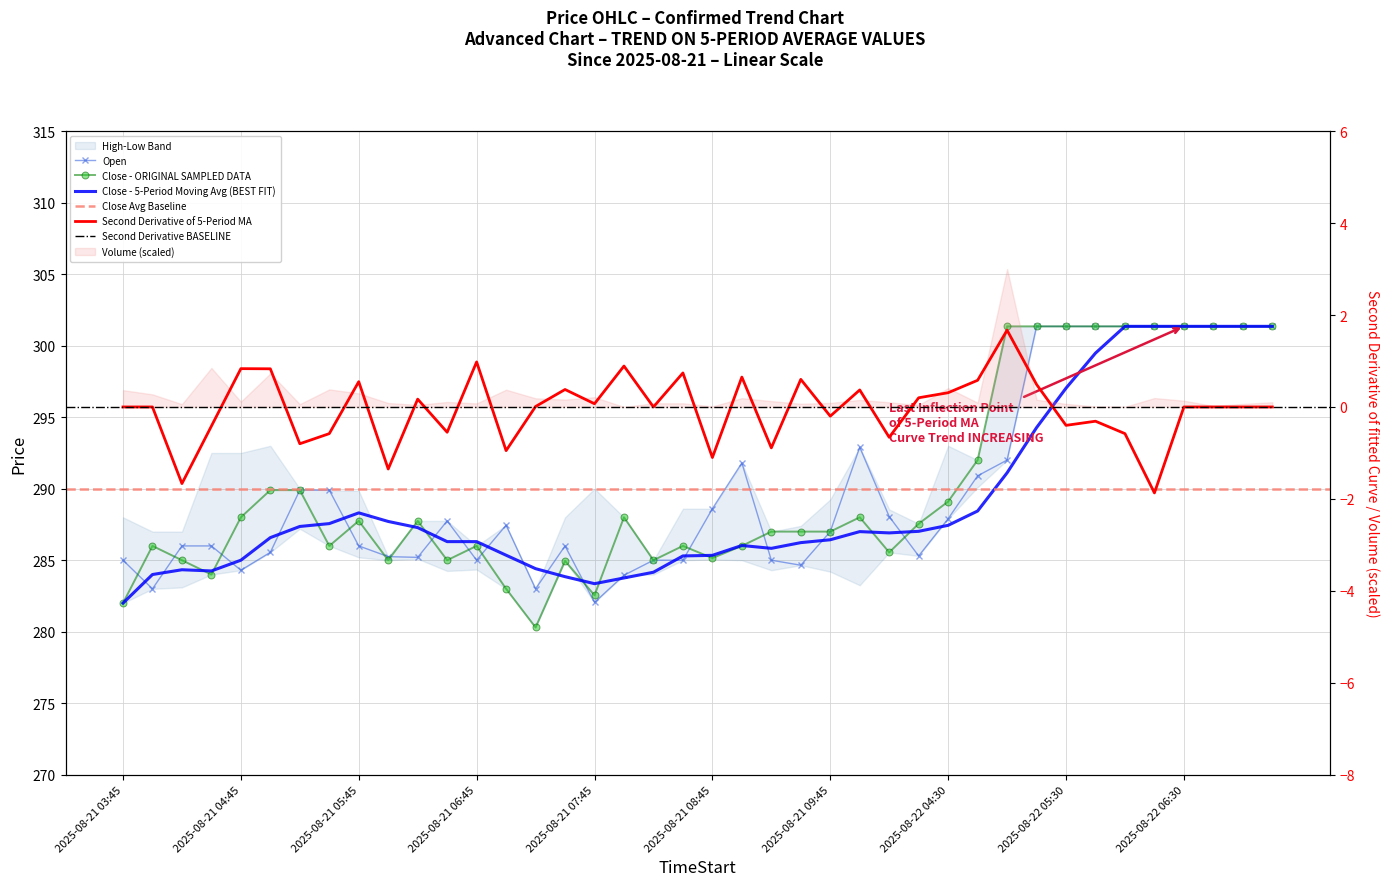

How many data points in Open are above 287?

20